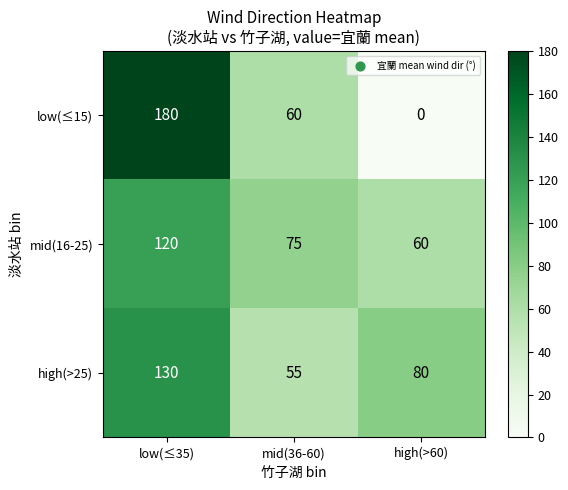

Which category has the lowest value in the mid(16-25) series?

high(>60)